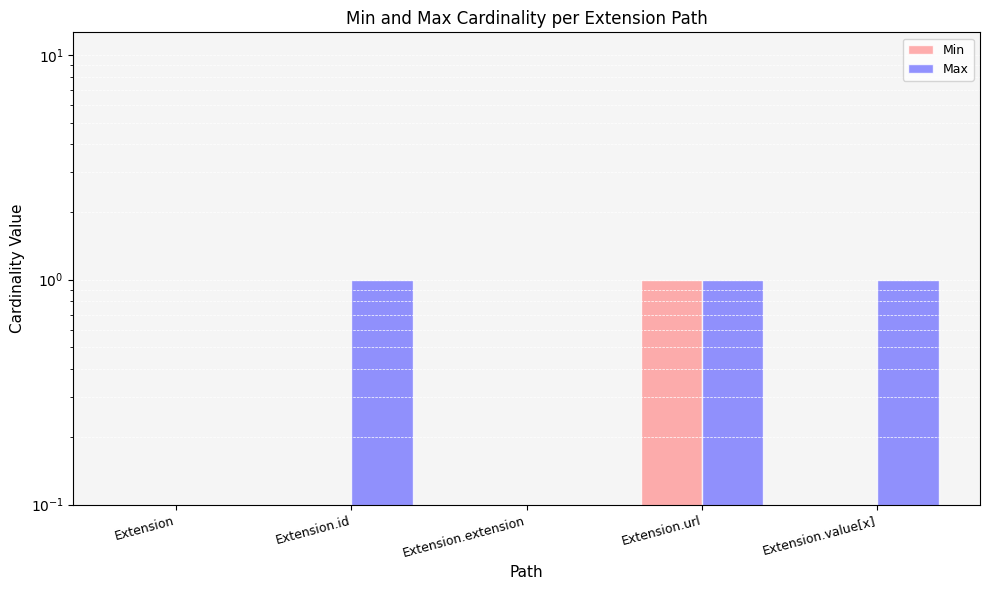

At how many categories does at least one series exceed 0?

3